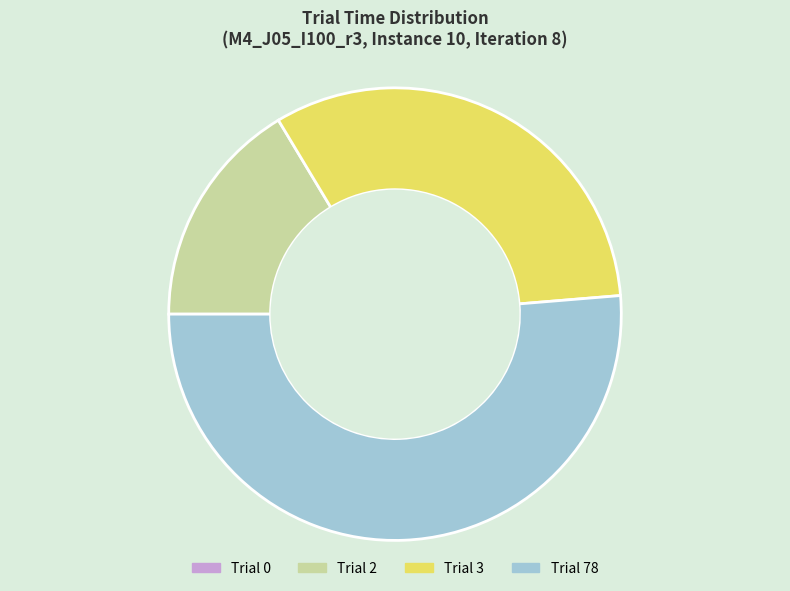

Is it true that Trial 3 is 32% of the pie?

True